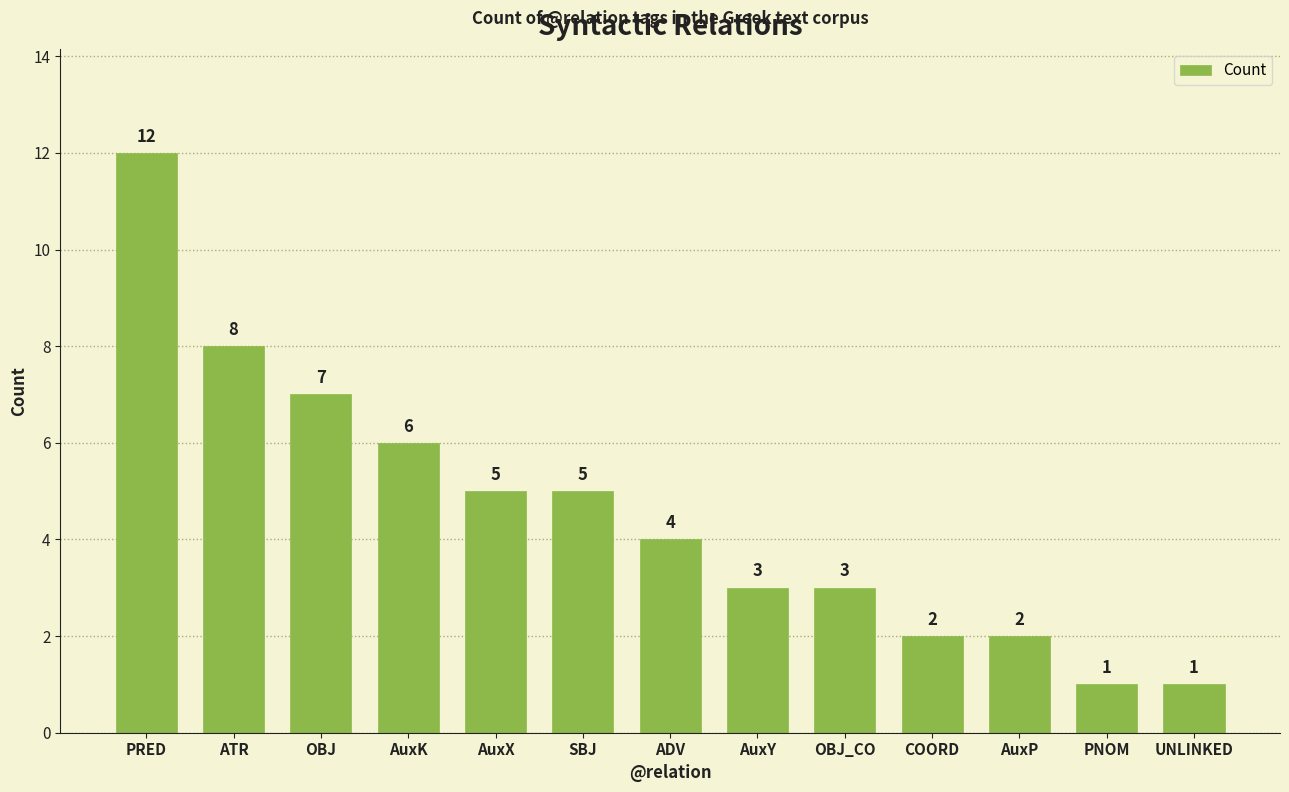

What is the greatest value displayed?

12